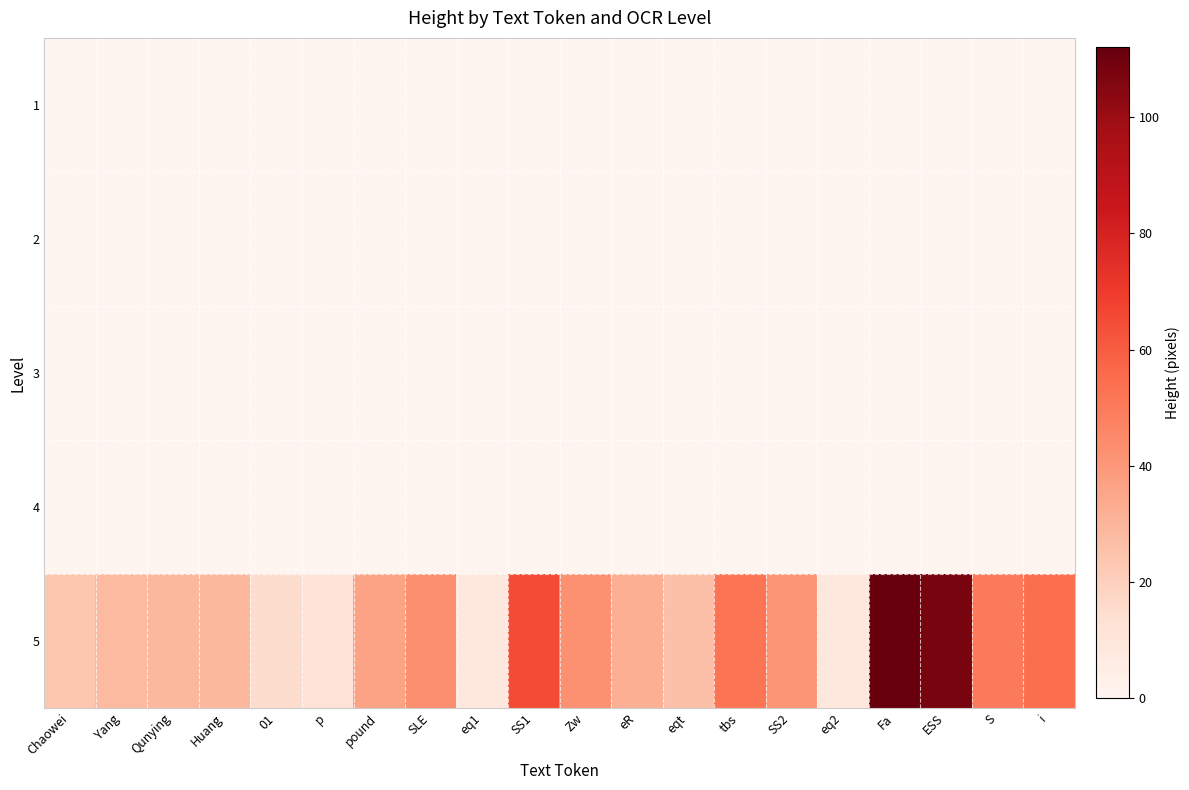

Which category has the lowest value across all series?

Chaowei